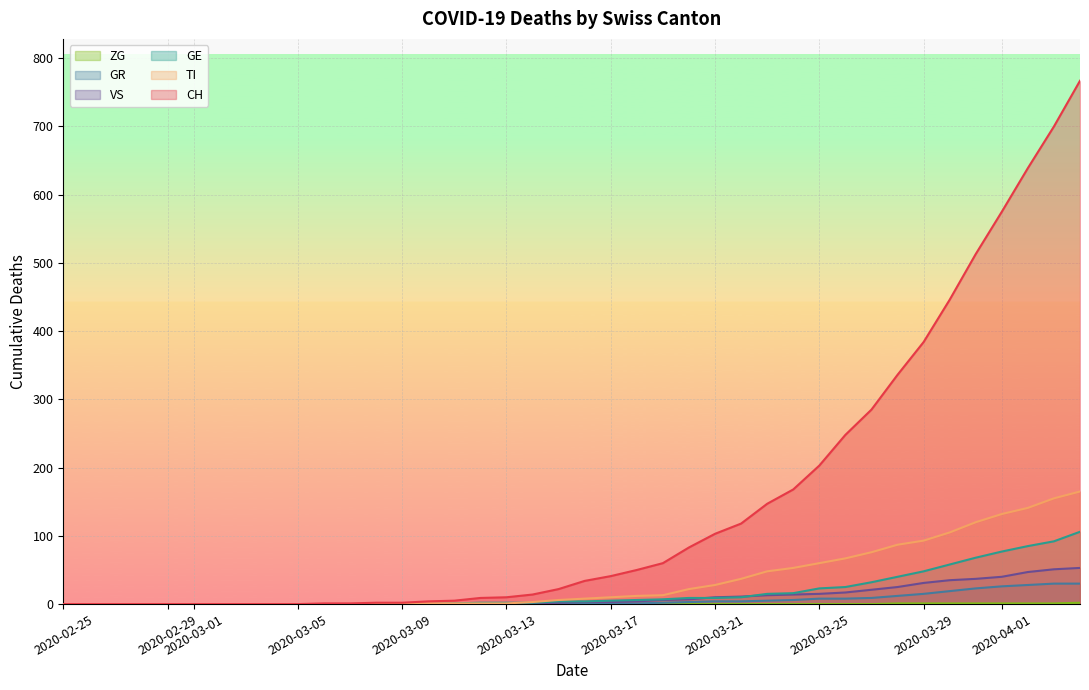

What is the greatest value displayed?

767